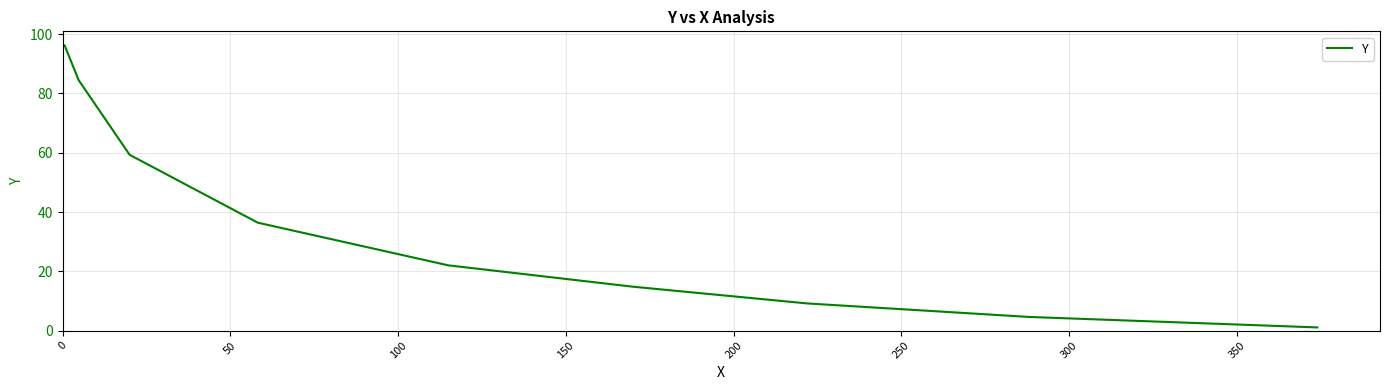

What is the greatest value displayed?

96.2